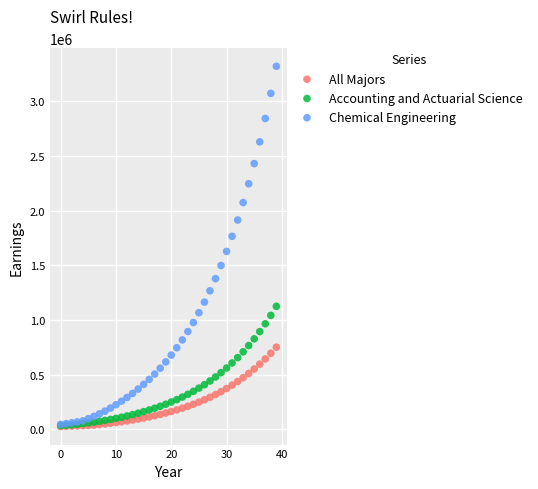

Across all series, what Y value is closest to 1672232?

1626423.5